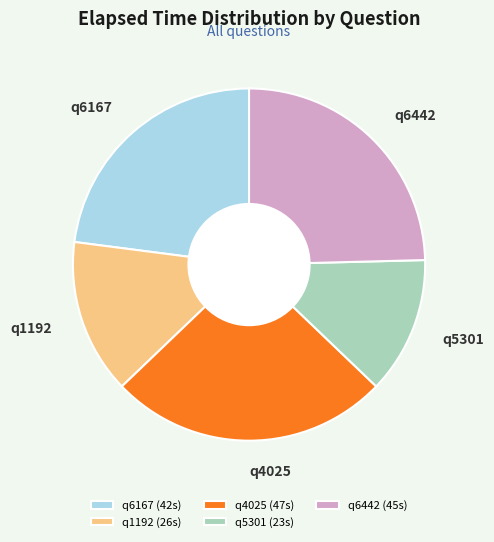

Which has a higher value, q1192 or q6167?

q6167